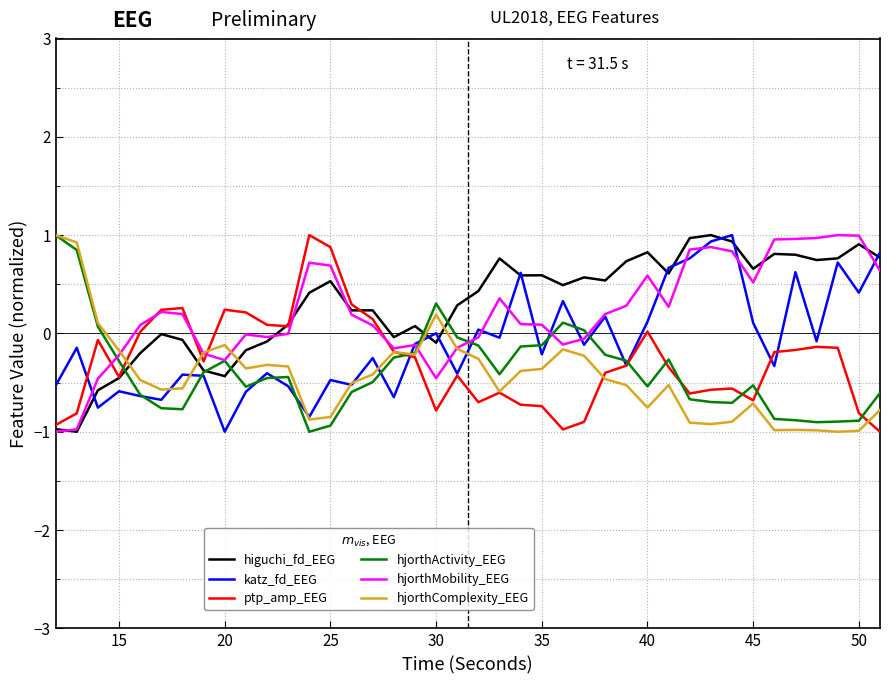

What is the greatest value displayed?

1.0